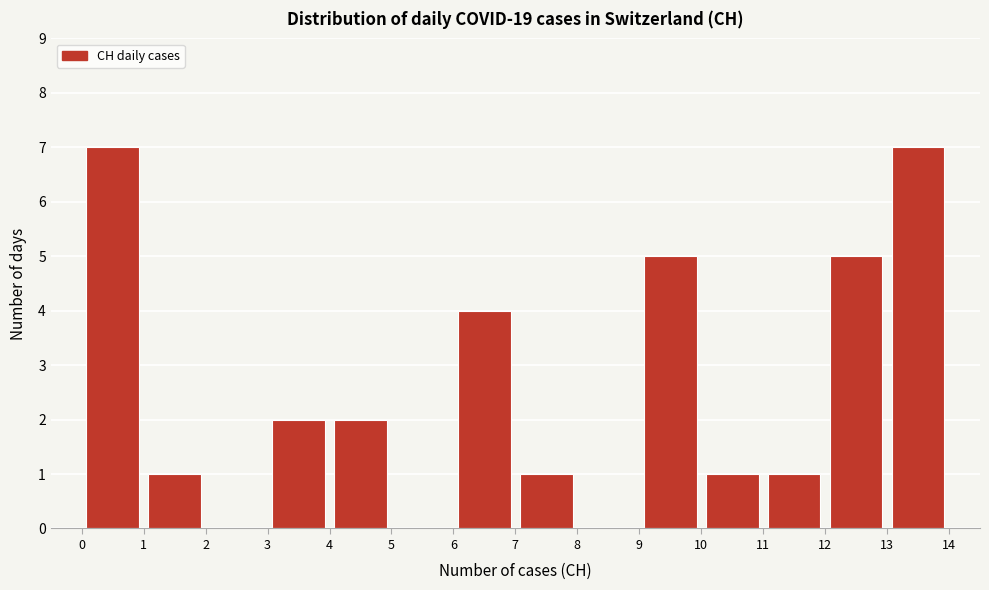

Reading left to right, transcribe this chart: for each bar, give the range it covers on the x-axis and its height. The values are not printed on the chart, so give them approximately, as read against the axis.

0 to 1: 7
1 to 2: 1
2 to 3: 0
3 to 4: 2
4 to 5: 2
5 to 6: 0
6 to 7: 4
7 to 8: 1
8 to 9: 0
9 to 10: 5
10 to 11: 1
11 to 12: 1
12 to 13: 5
13 to 14: 7